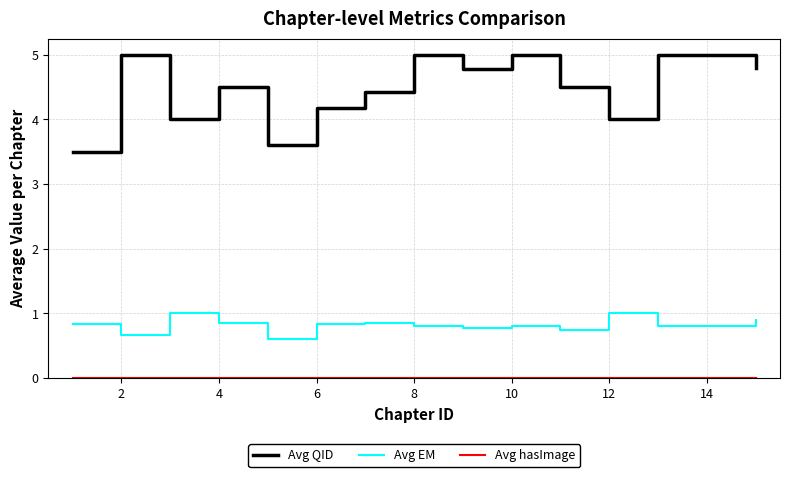

True or false: Avg EM and Avg QID cross at least once.

False